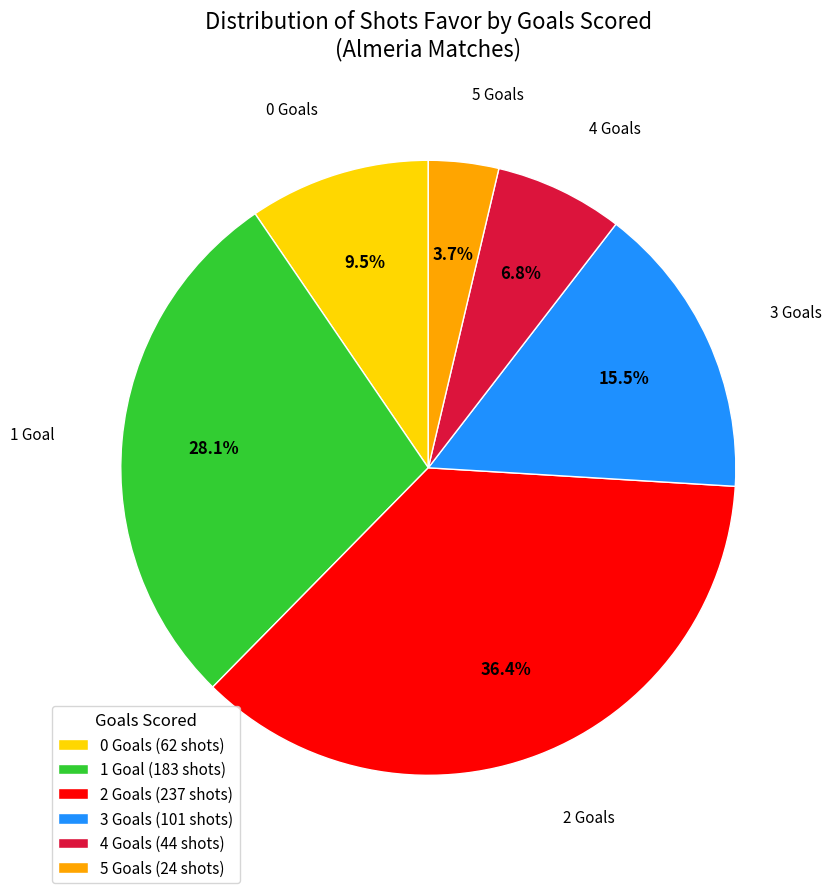

Which category has the biggest portion of the pie?

2 Goals (237 shots)